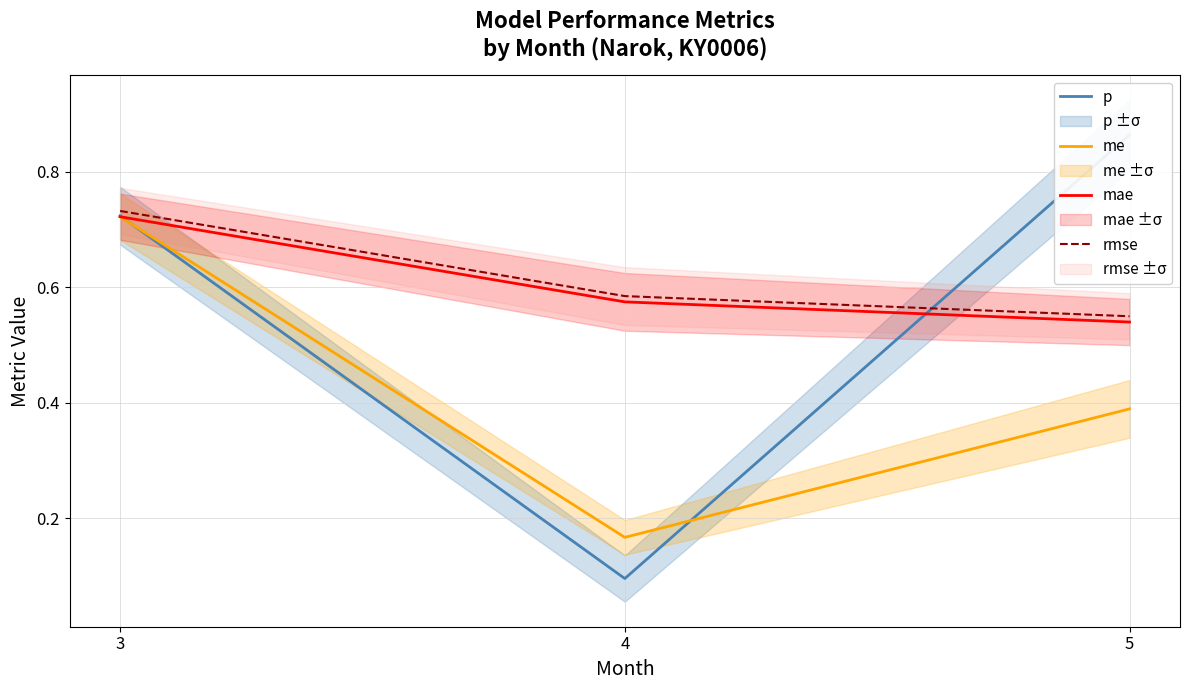

What is the total value across all series at 5?

2.3